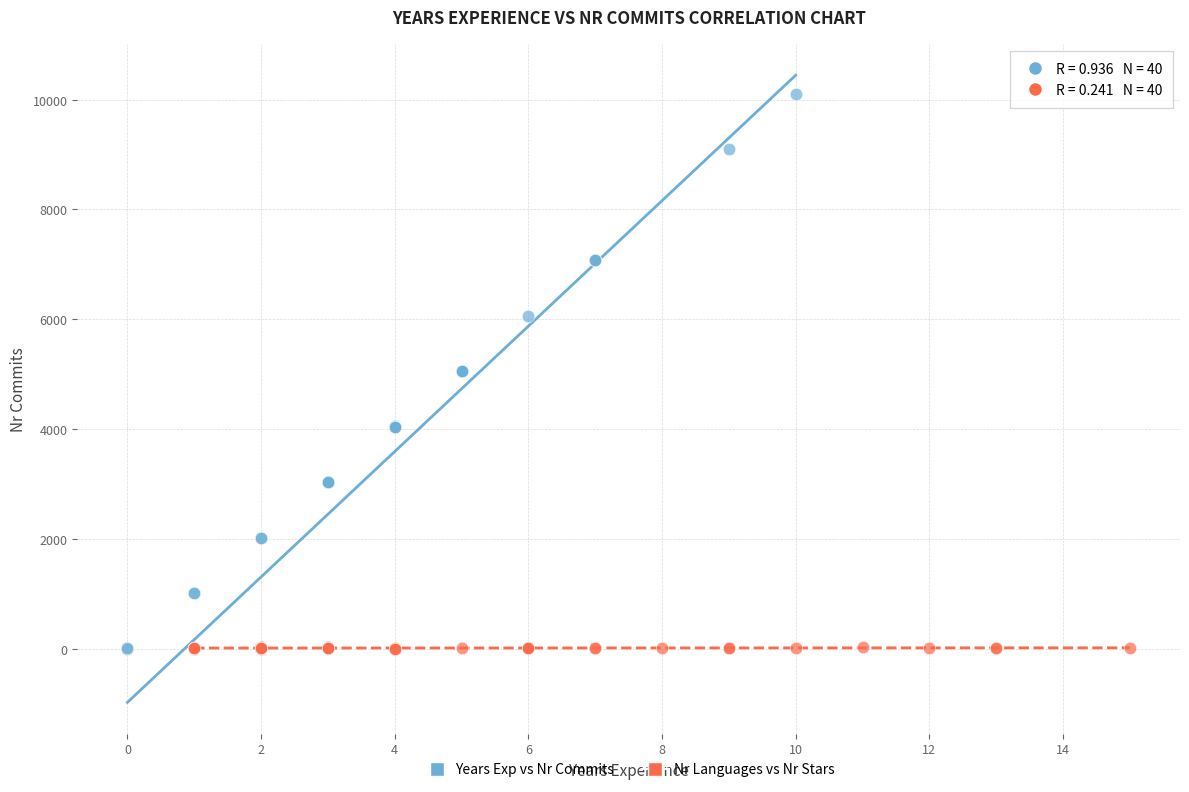

Which series has the widest spread of Y values?

Years Exp vs Nr Commits